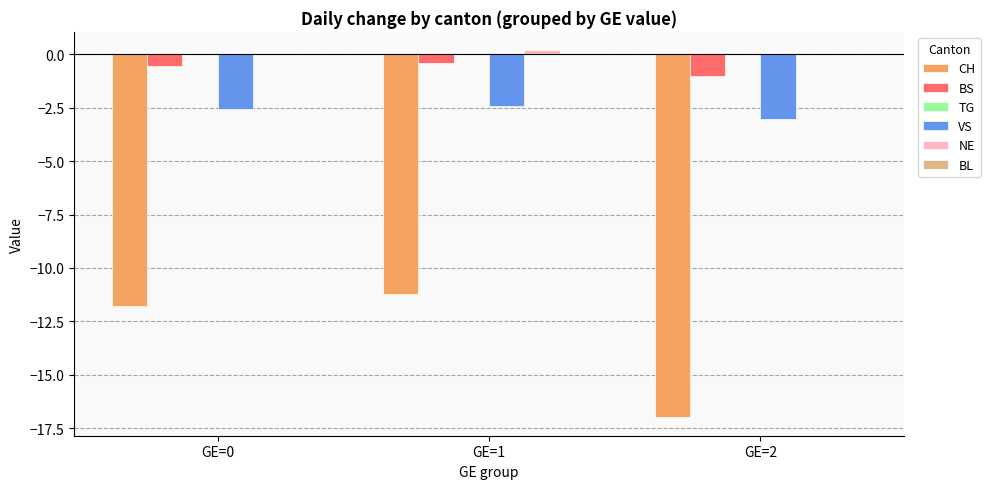

Reading left to right, transcribe all the data shown in this chart.

CH: GE=0=-11.8	GE=1=-11.2	GE=2=-17.0
BS: GE=0=-0.6	GE=1=-0.4	GE=2=-1.0
VS: GE=0=-2.6	GE=1=-2.4	GE=2=-3.0
NE: GE=0=0.0	GE=1=0.2	GE=2=0.0